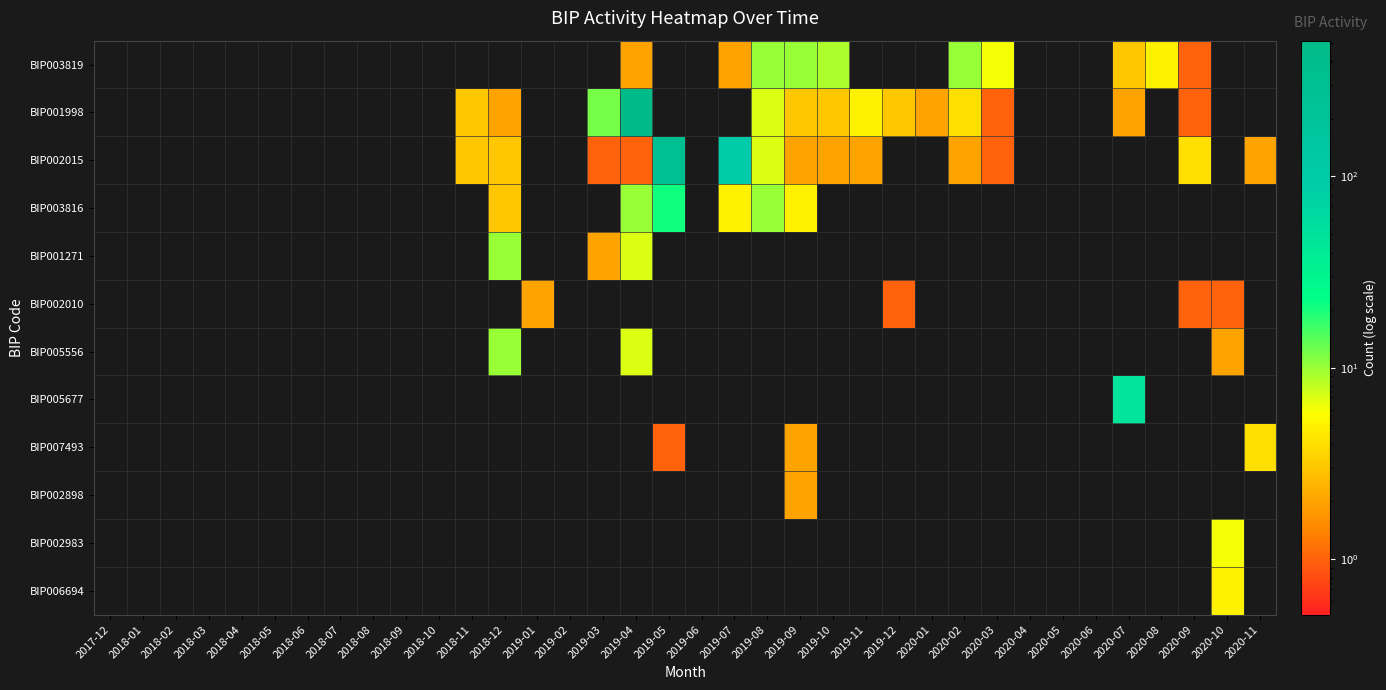

At 2019-06, list the series in order from smallest to largest.

BIP003819, BIP001998, BIP002015, BIP003816, BIP001271, BIP002010, BIP005556, BIP005677, BIP007493, BIP002898, BIP002983, BIP006694